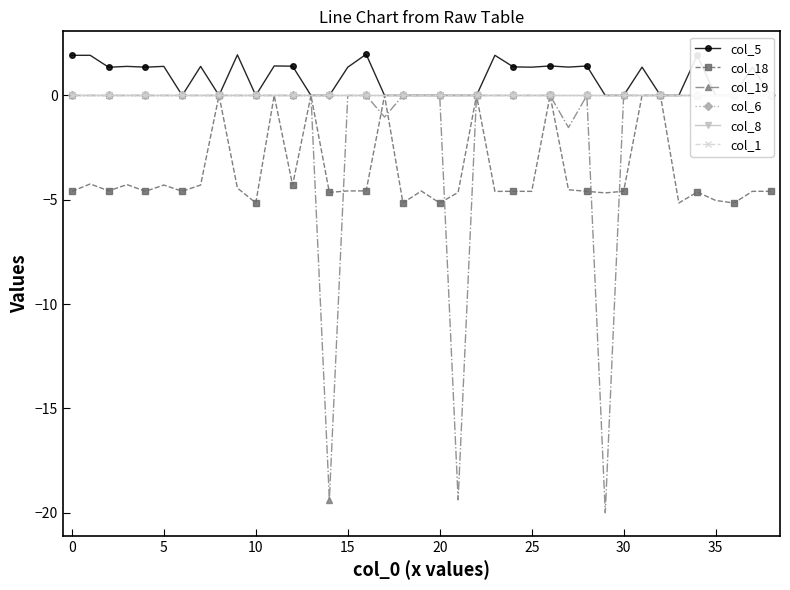

What is the label of the 21st point from the left?

20